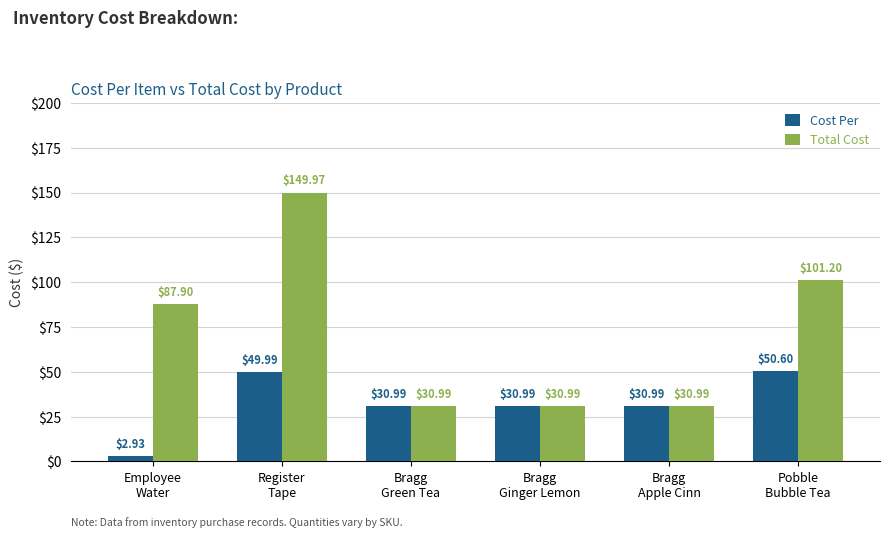

How many distinct data groups are displayed?

2